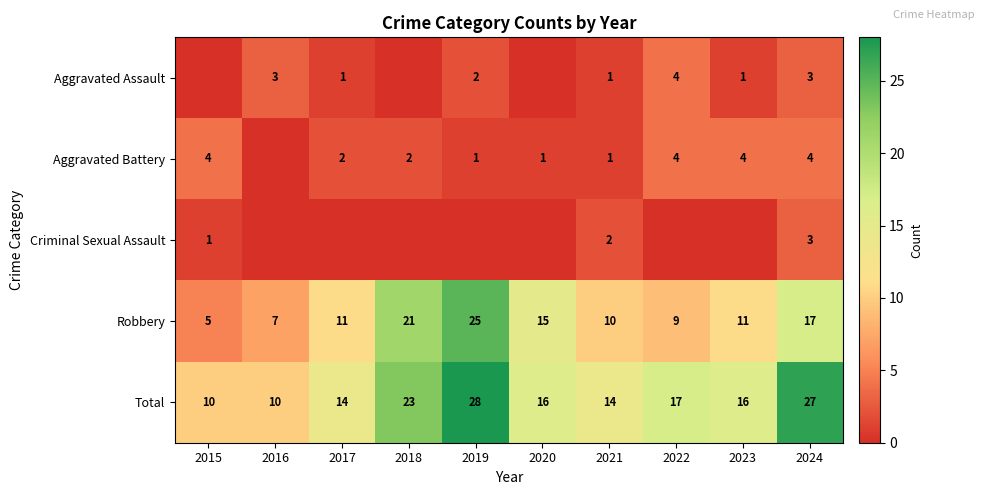

What value does the Robbery series have at 2020, to the nearest 10?

20